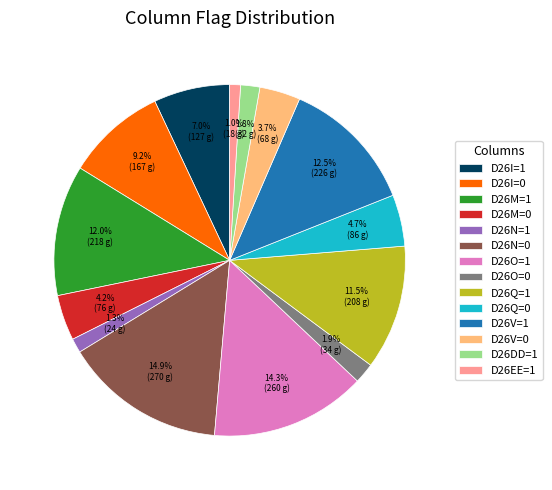

Which has a higher value, D26DD=1 or D26M=0?

D26M=0